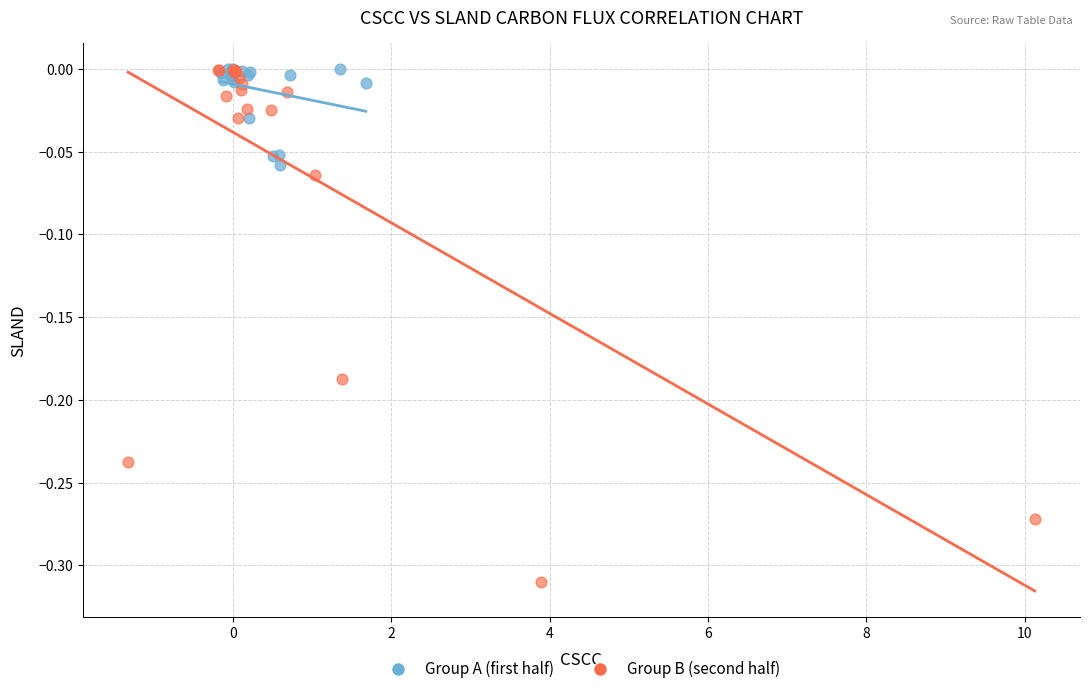

Which series contains the lowest Y value?

Group B (second half)